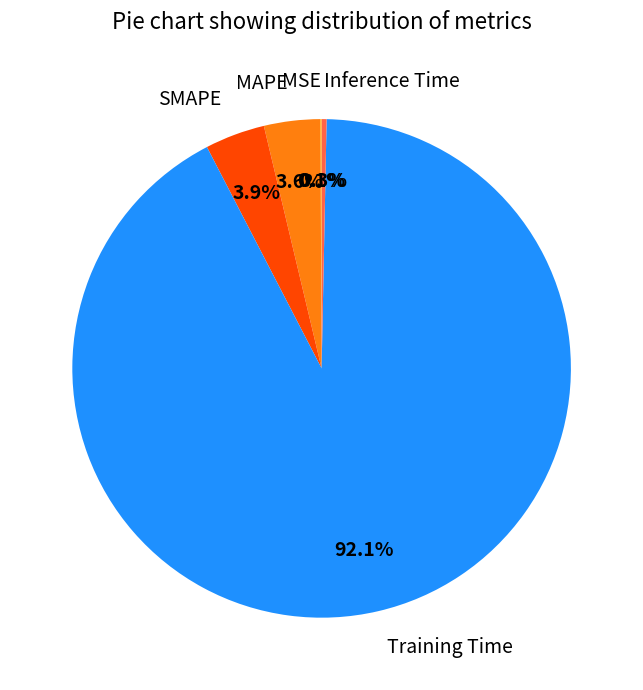

Combined, do MAPE and Inference Time account for over 50%?

No